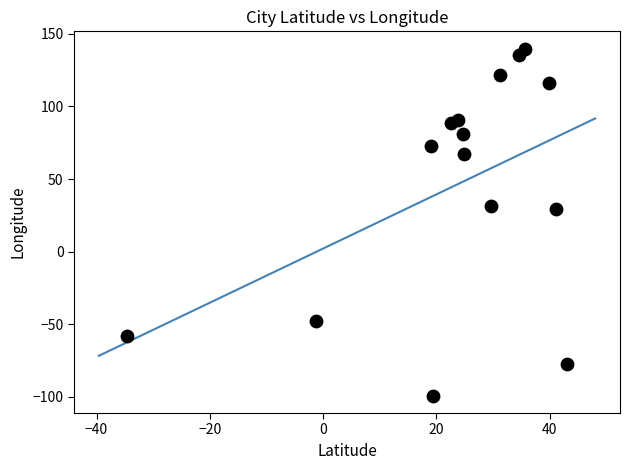

What is the range of Y values (max minus min)?

238.9